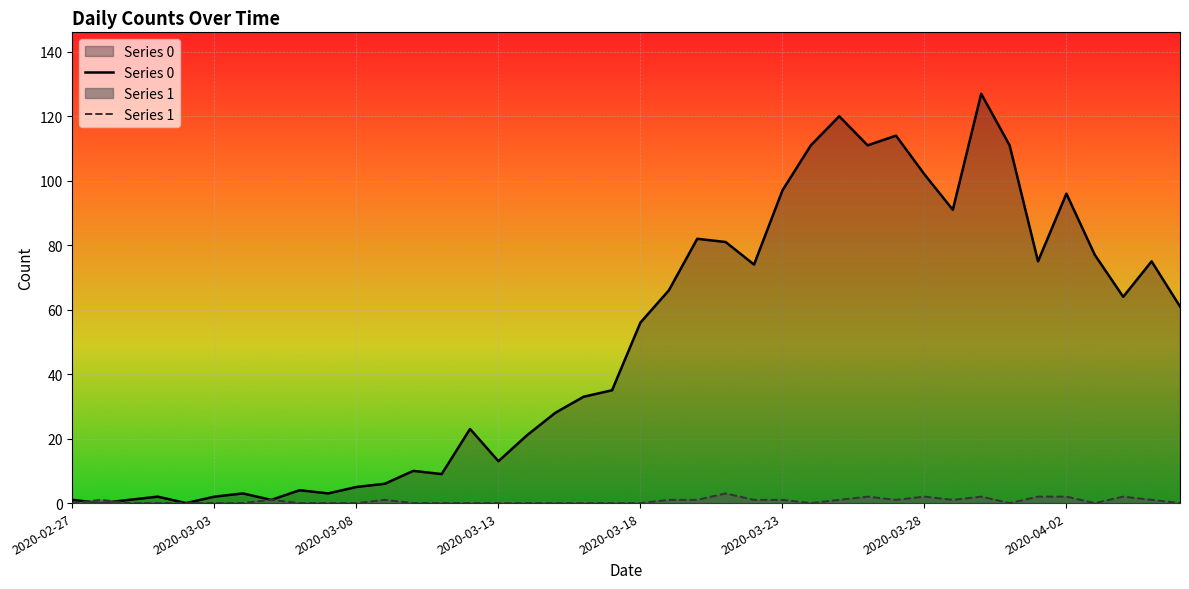

Where is the first local minimum for Series 1?

26